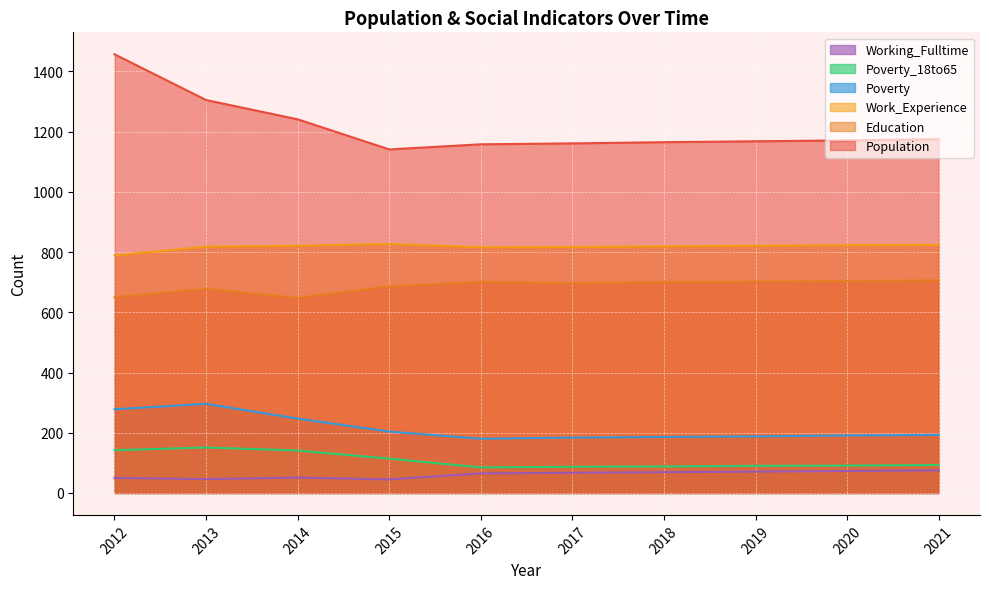

How many data points in Work_Experience are above 821?

3